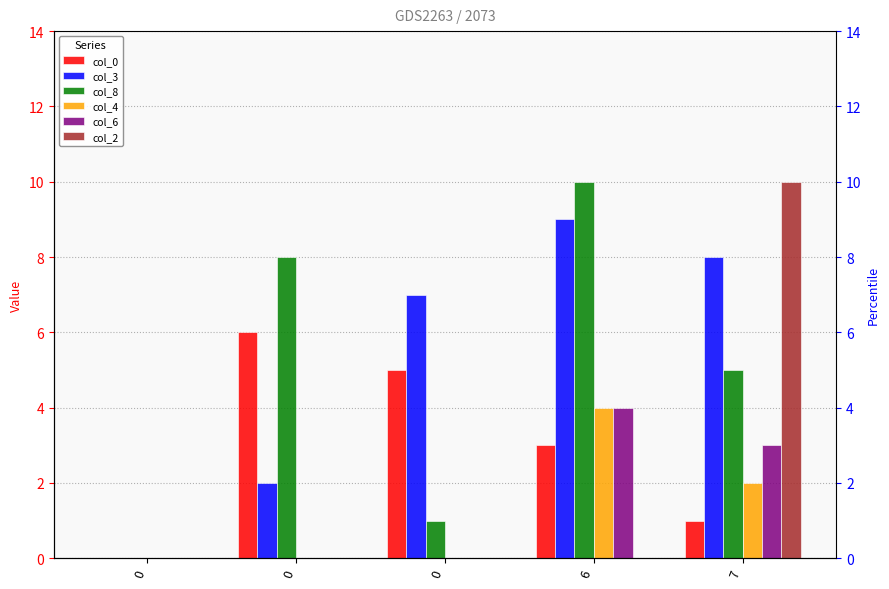

Which series has the largest total across all categories?

col_3